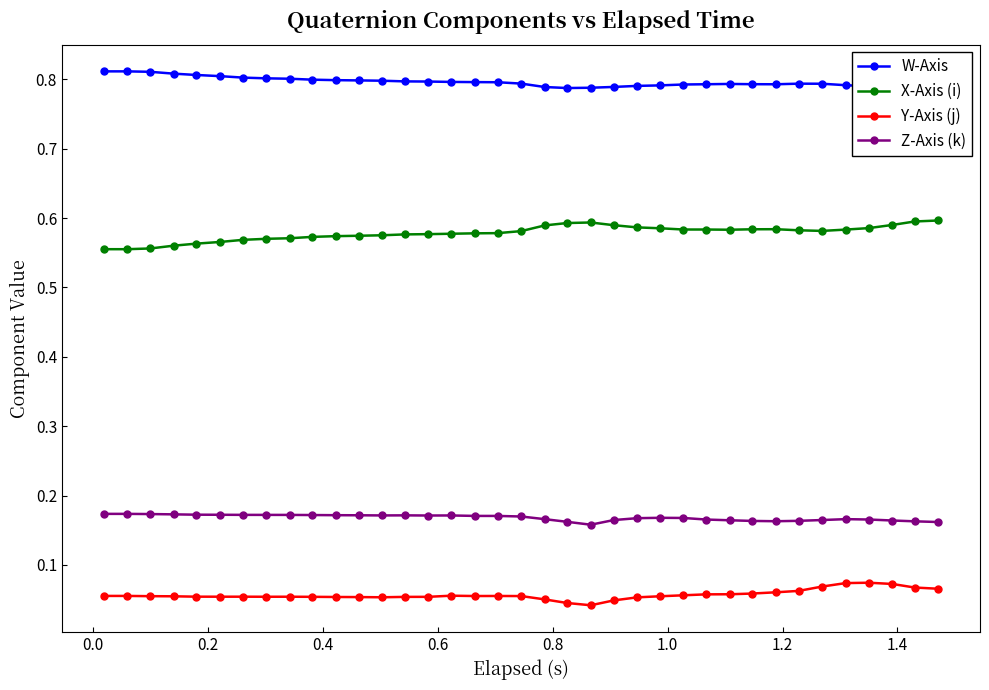

How many Y-Axis (j) values are between 0 and 1?

37